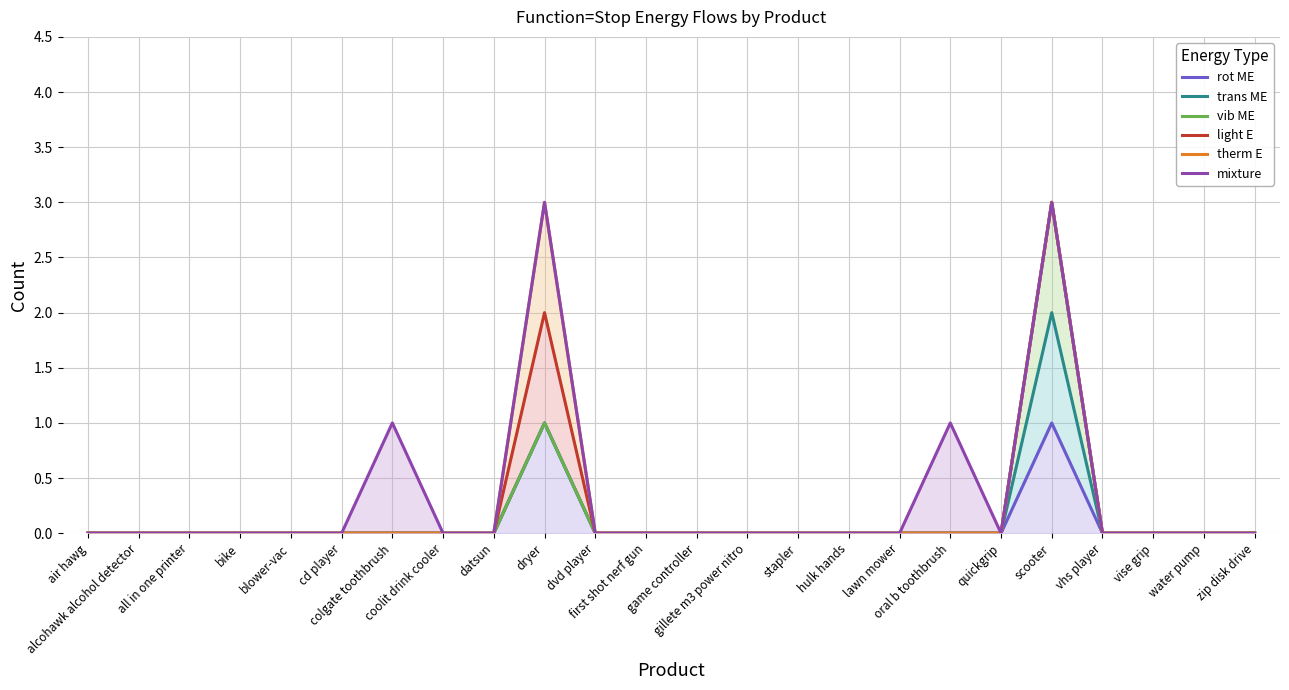

How many values in the light E series exceed 0?

2